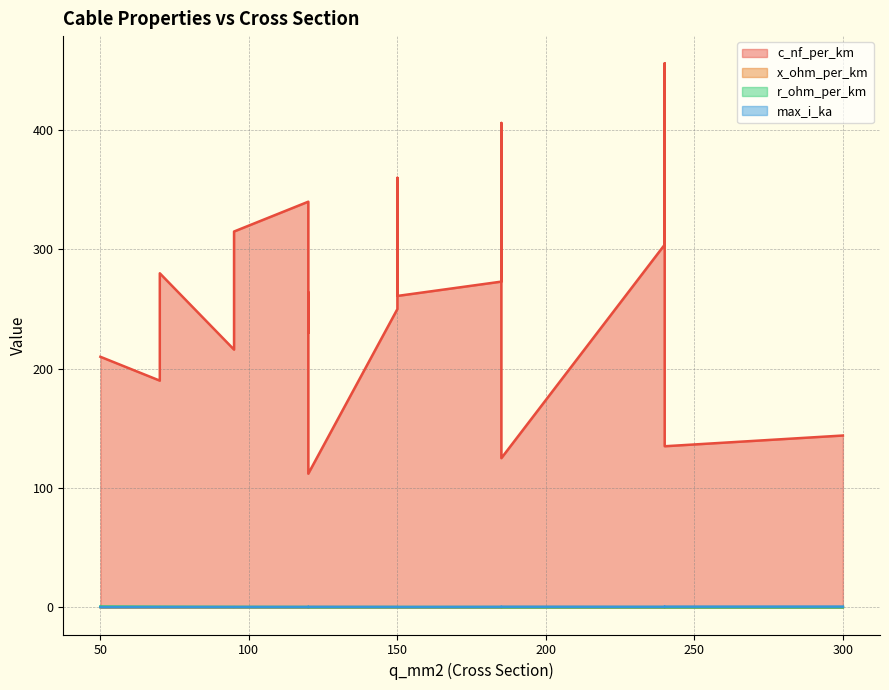

At which label is max_i_ka closest to 0?

50